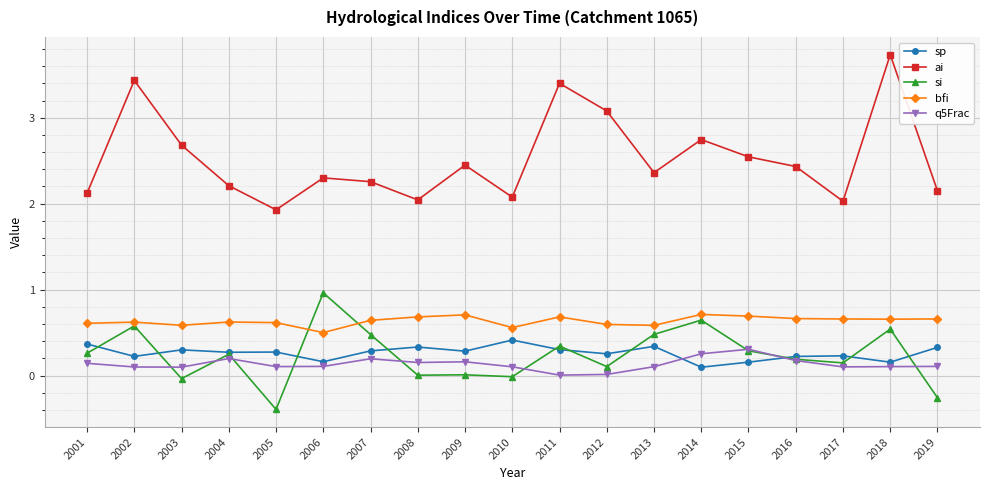

What is the difference between the maximum and minimum values in the ai series?

1.8